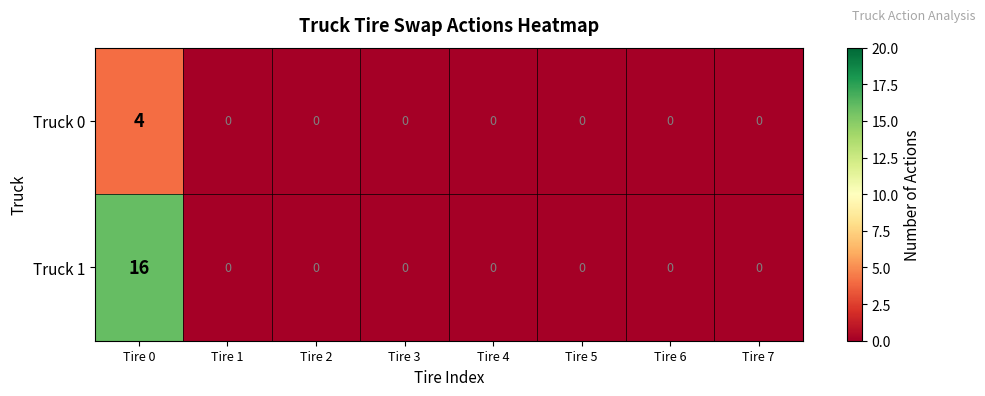

Is it true that Truck 0 equals 0 at Tire 5?

True